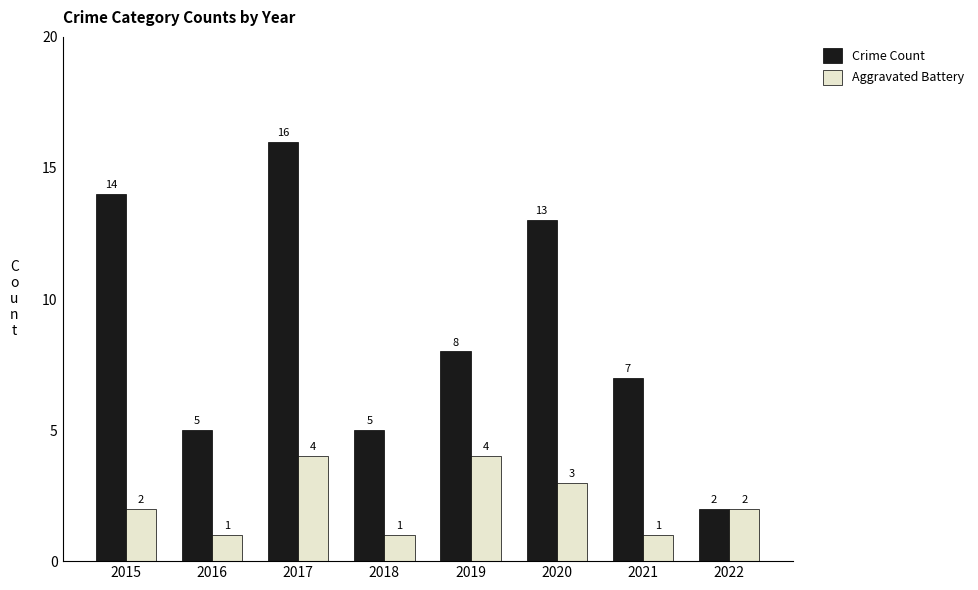

Reading right to left, extract all data points from this chart.

Crime Count: 2022=2	2021=7	2020=13	2019=8	2018=5	2017=16	2016=5	2015=14
Aggravated Battery: 2022=2	2021=1	2020=3	2019=4	2018=1	2017=4	2016=1	2015=2